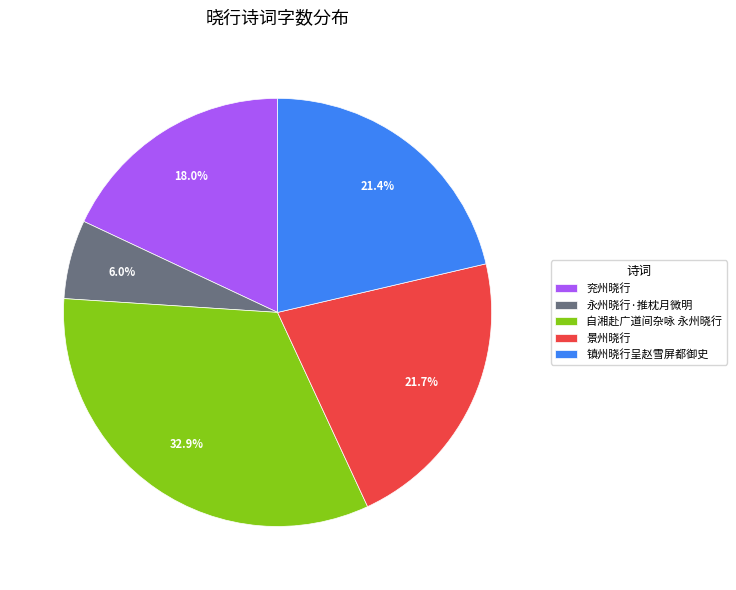

The 自湘赴广道间杂咏 永州晓行 slice represents 33% of the pie. True or false?

True